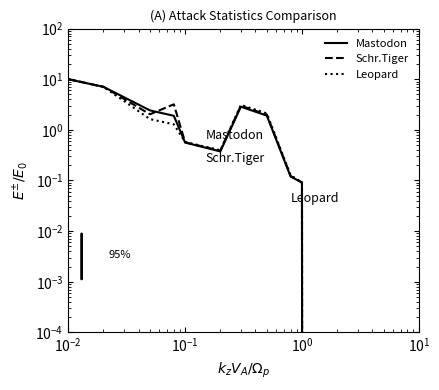

At how many categories does at least one series exceed 8?

1